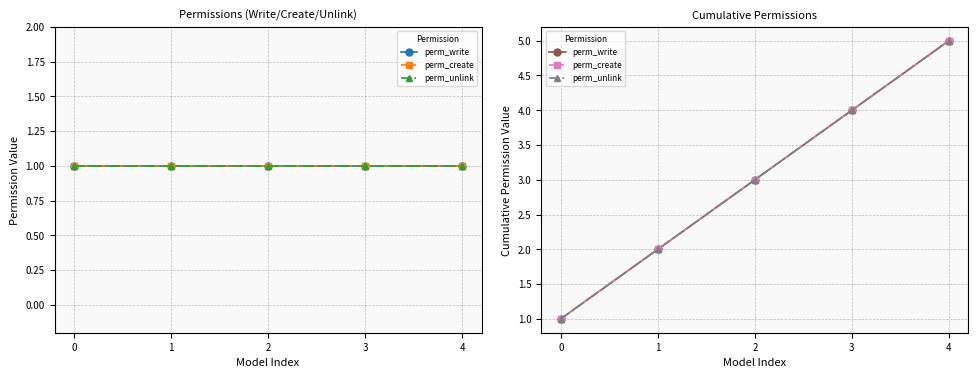

Reading left to right, extract all data points from this chart.

perm_write: 1	2	3	4	5
perm_create: 1	2	3	4	5
perm_unlink: 1	2	3	4	5